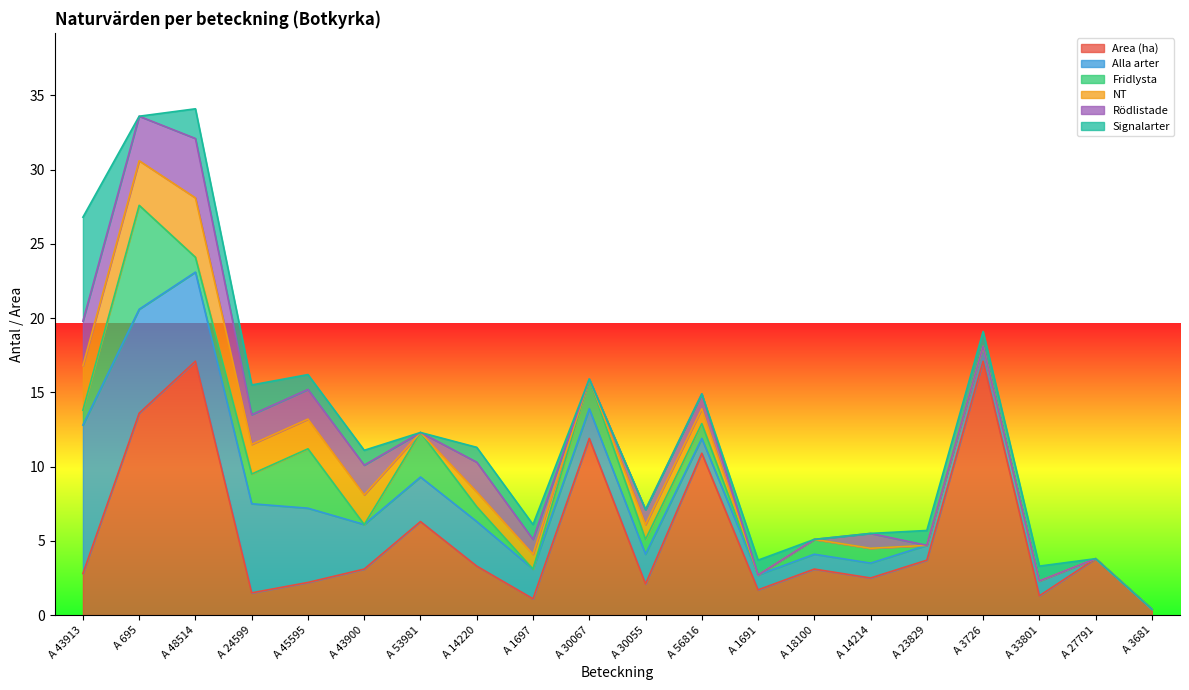

Does the chart have visible grid lines?

No